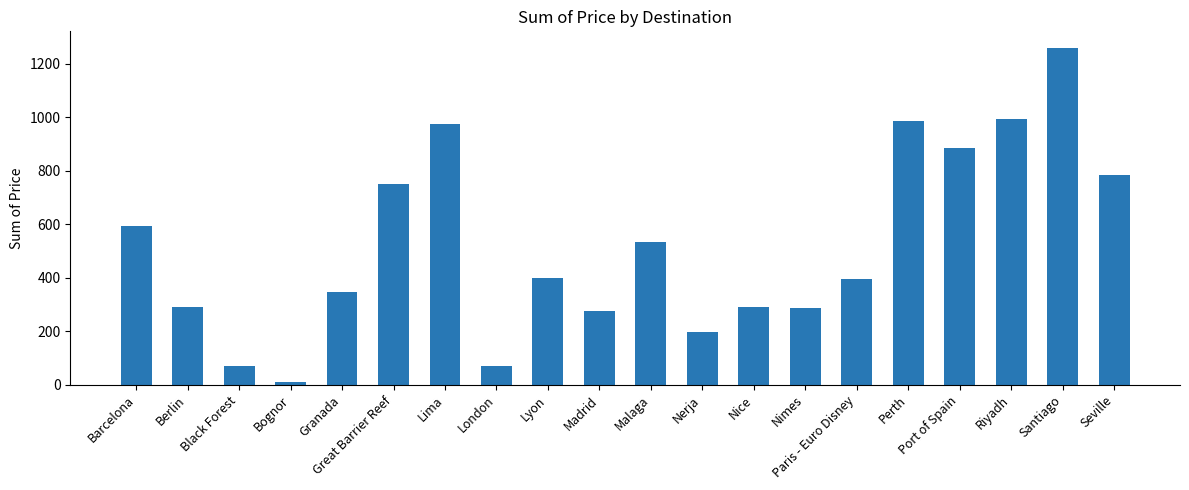

Are the bars horizontal?

No